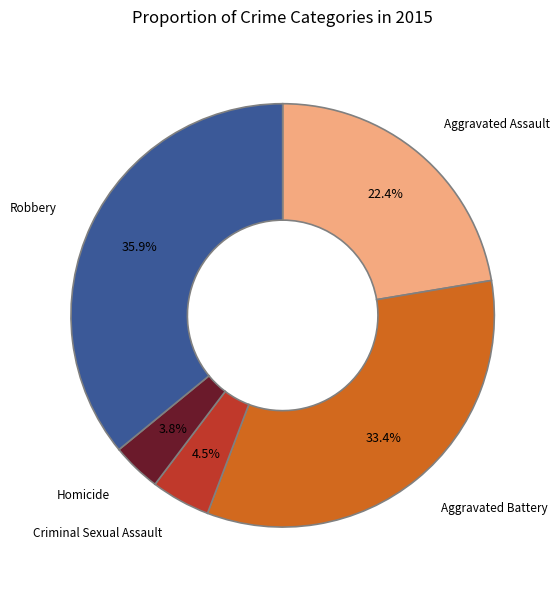

What is the ratio of the value at Aggravated Battery to the value at Criminal Sexual Assault?

7.4